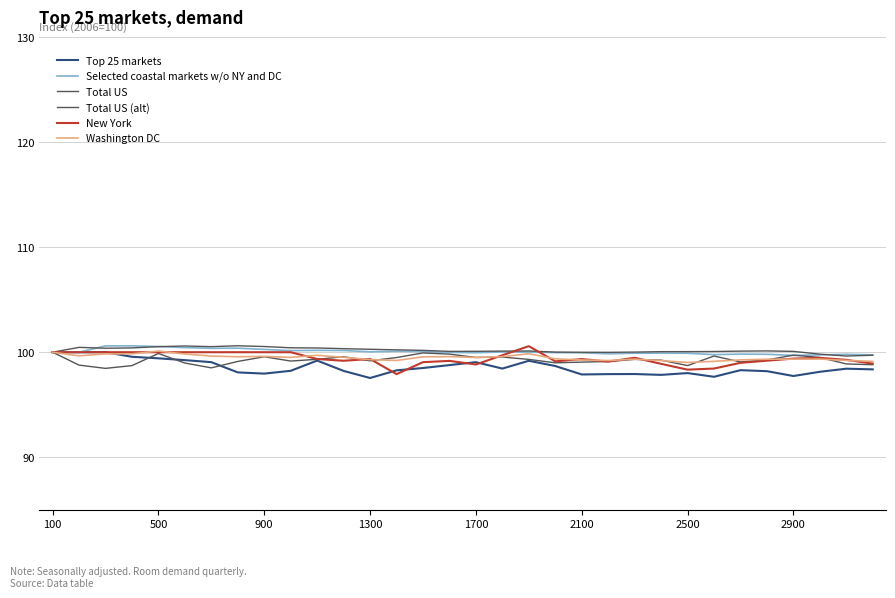

Does the chart display data point markers on the line(s)?

No